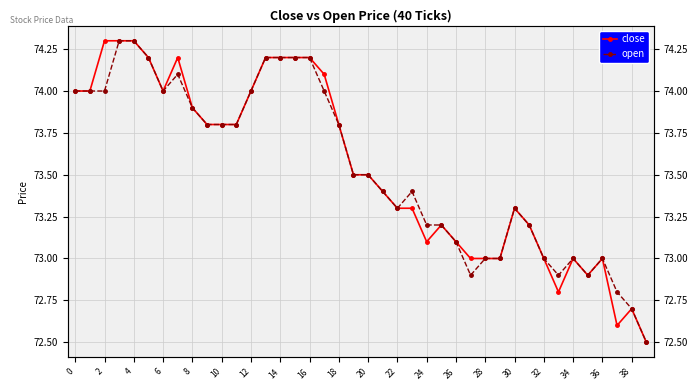

Reading left to right, what are all the values shown in this chart?

close: 74.0	74.0	74.3	74.3	74.3	74.2	74.0	74.2	73.9	73.8	73.8	73.8	74.0	74.2	74.2	74.2	74.2	74.1	73.8	73.5	73.5	73.4	73.3	73.3	73.1	73.2	73.1	73.0	73.0	73.0	73.3	73.2	73.0	72.8	73.0	72.9	73.0	72.6	72.7	72.5
open: 74.0	74.0	74.0	74.3	74.3	74.2	74.0	74.1	73.9	73.8	73.8	73.8	74.0	74.2	74.2	74.2	74.2	74.0	73.8	73.5	73.5	73.4	73.3	73.4	73.2	73.2	73.1	72.9	73.0	73.0	73.3	73.2	73.0	72.9	73.0	72.9	73.0	72.8	72.7	72.5